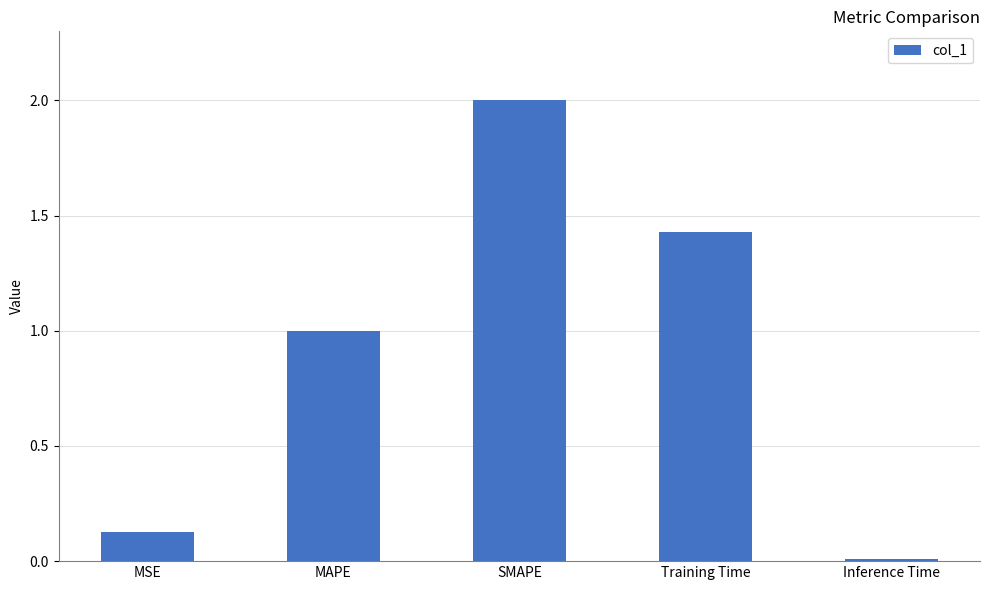

What is the sum of the values at Training Time and MAPE?

2.4